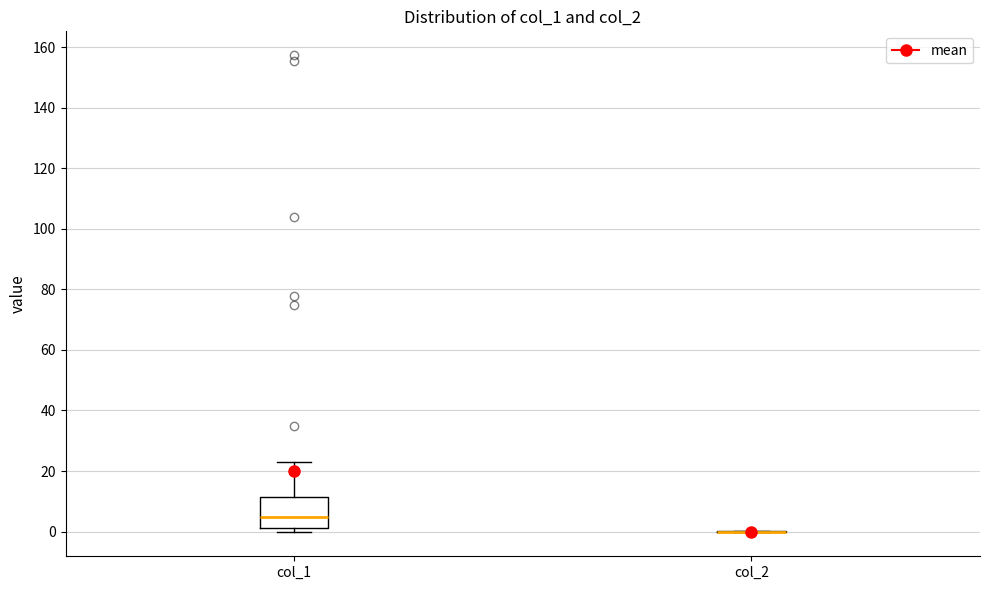

Reading left to right, transcribe this box plot: for each box, give where its median line is, the range the box spans, and where its two whiskers end, as read against the y-axis. The values are not printed on the chart, so give them approximately, as read against the axis.

col_1: median 4, box 2 to 12, whiskers 0 to 22
col_2: box collapsed to a line at 0, whiskers 0 to 0